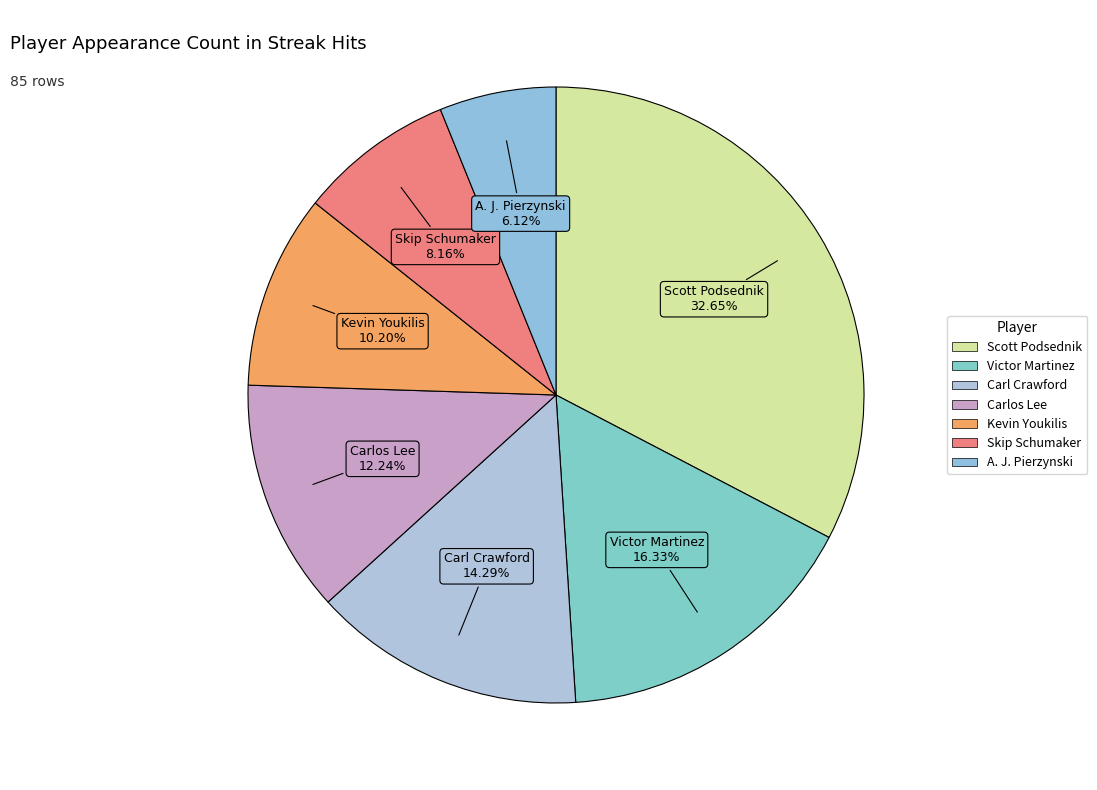

How many segments does this pie chart have?

7